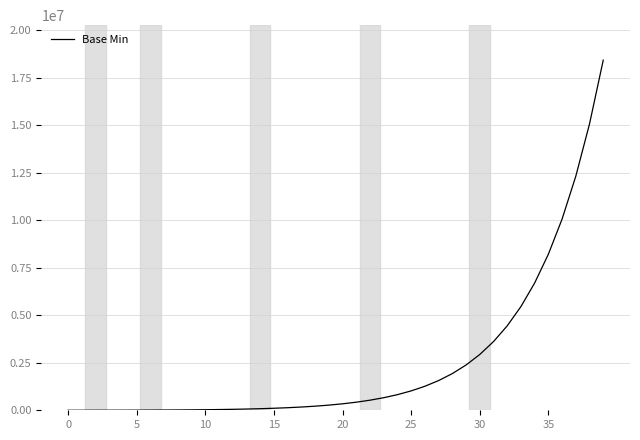

What is the difference between the maximum and minimum values?

18411508.1